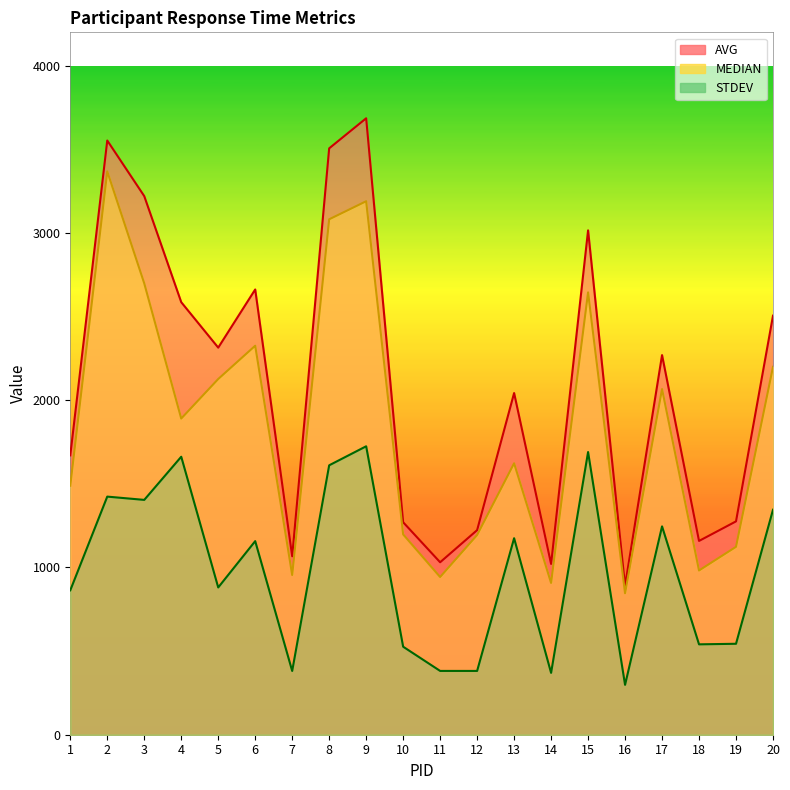

What is the sum of the MEDIAN values at 20 and 5?

4327.0